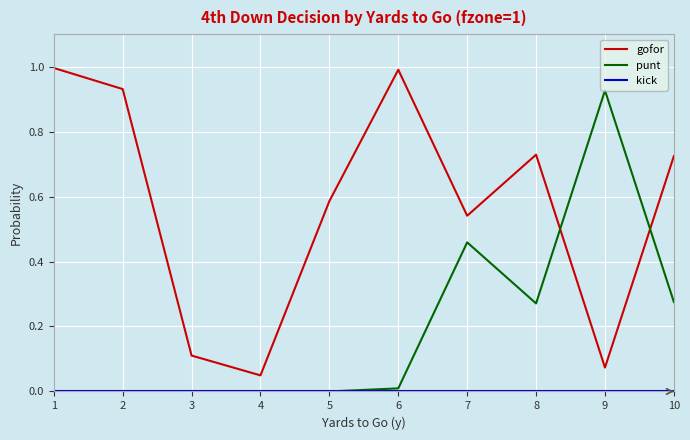

What is the total value across all series at 6?

1.0